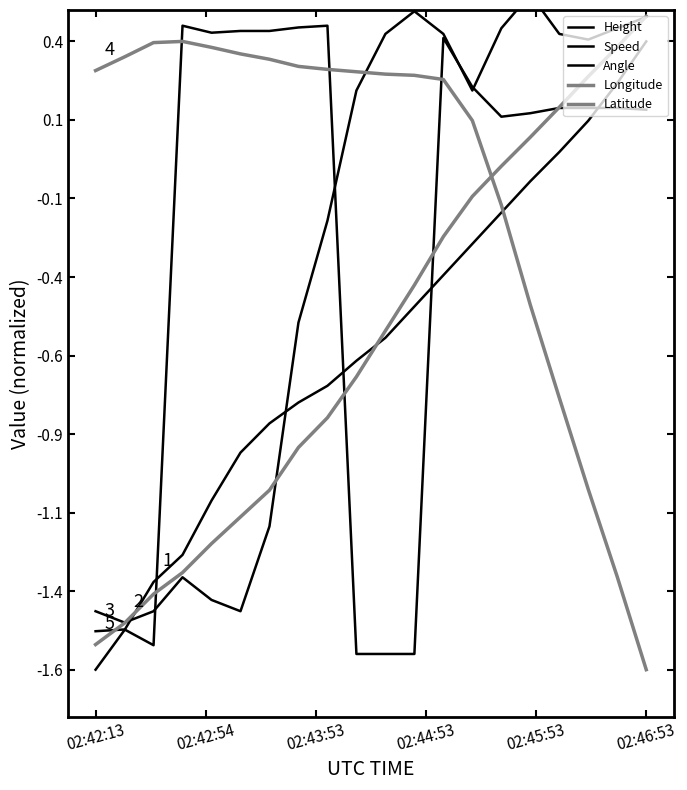

What is the label of the 10th point from the left?

9